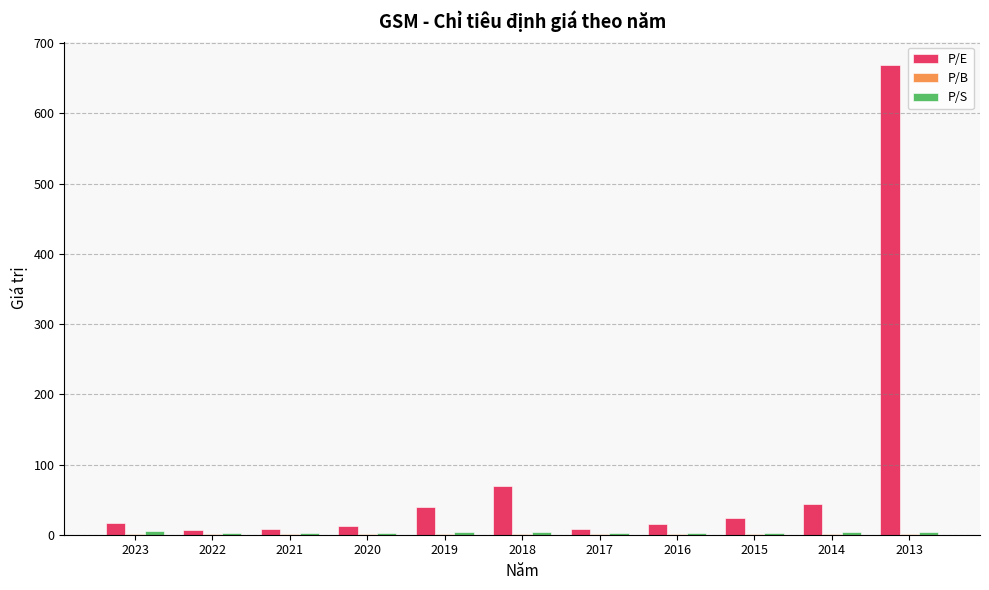

Which category has the highest value across all series?

2013